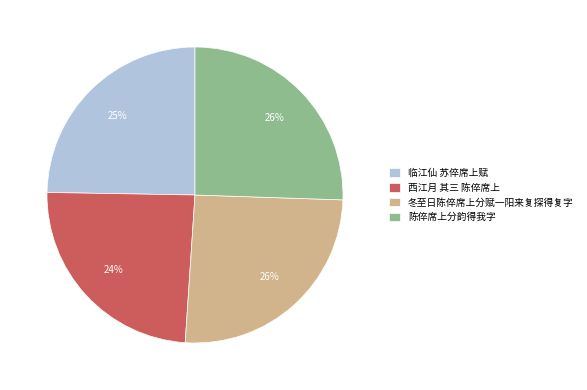

Combined, do 冬至日陈倅席上分赋一阳来复探得复字 and 陈倅席上分韵得我字 account for over 50%?

Yes